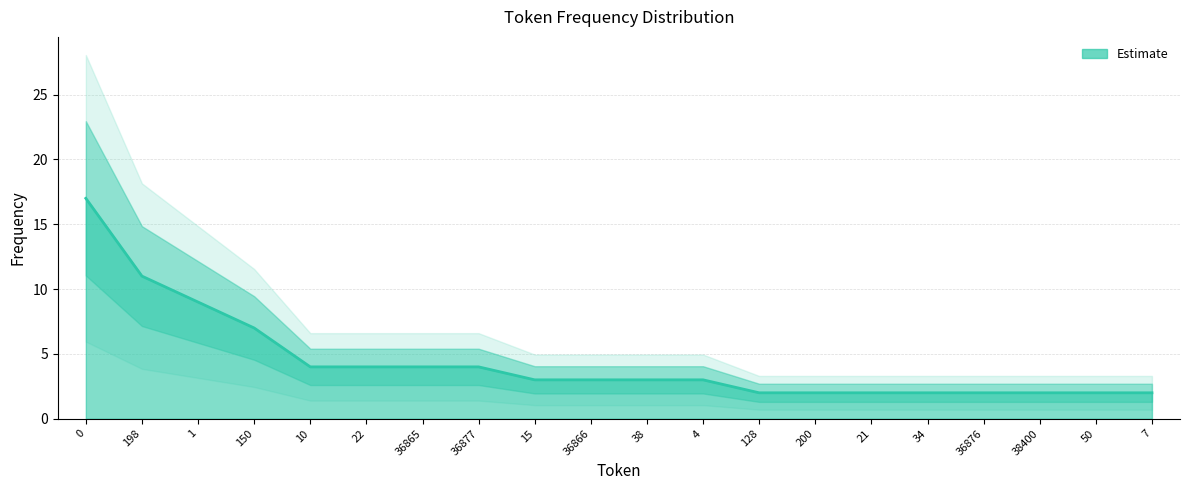

True or false: the data shows 4 at 36877.

True